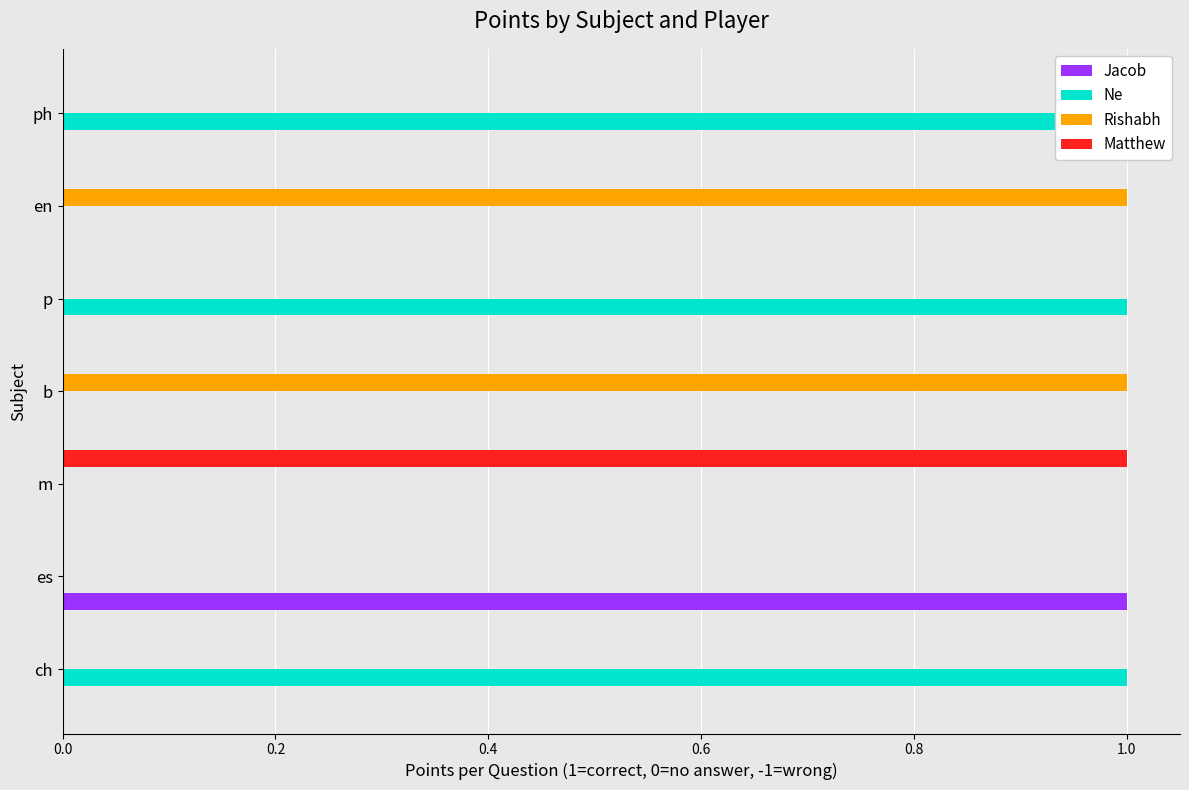

How many positive values does the Ne series have?

3